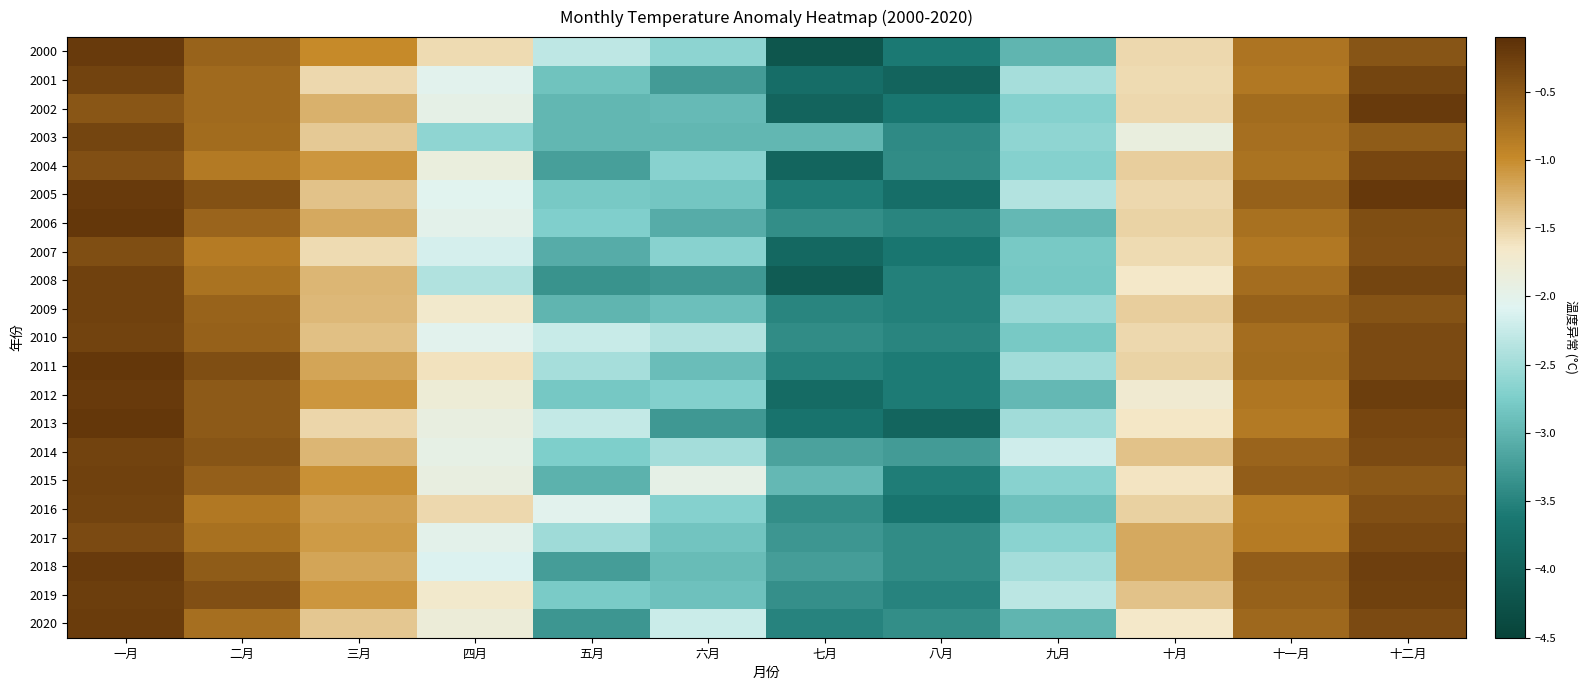

Rank the series at 三月 from lowest to highest value.

2007, 2001, 2013, 2003, 2020, 2005, 2010, 2009, 2008, 2014, 2002, 2006, 2018, 2011, 2016, 2017, 2012, 2004, 2019, 2015, 2000